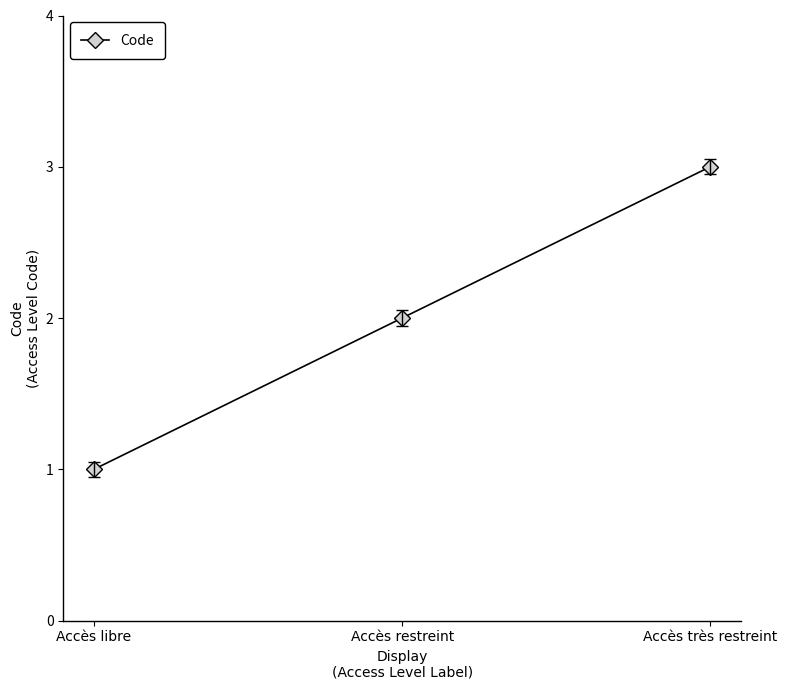

List the labels in order of value, largest first.

Accès très restreint, Accès restreint, Accès libre